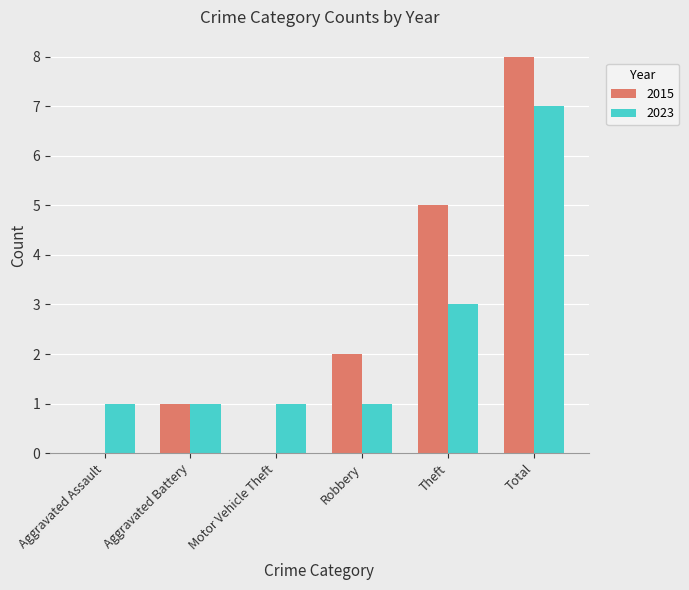

Reading left to right, transcribe all the data shown in this chart.

2015: Aggravated Assault=0	Aggravated Battery=1	Motor Vehicle Theft=0	Robbery=2	Theft=5	Total=8
2023: Aggravated Assault=1	Aggravated Battery=1	Motor Vehicle Theft=1	Robbery=1	Theft=3	Total=7